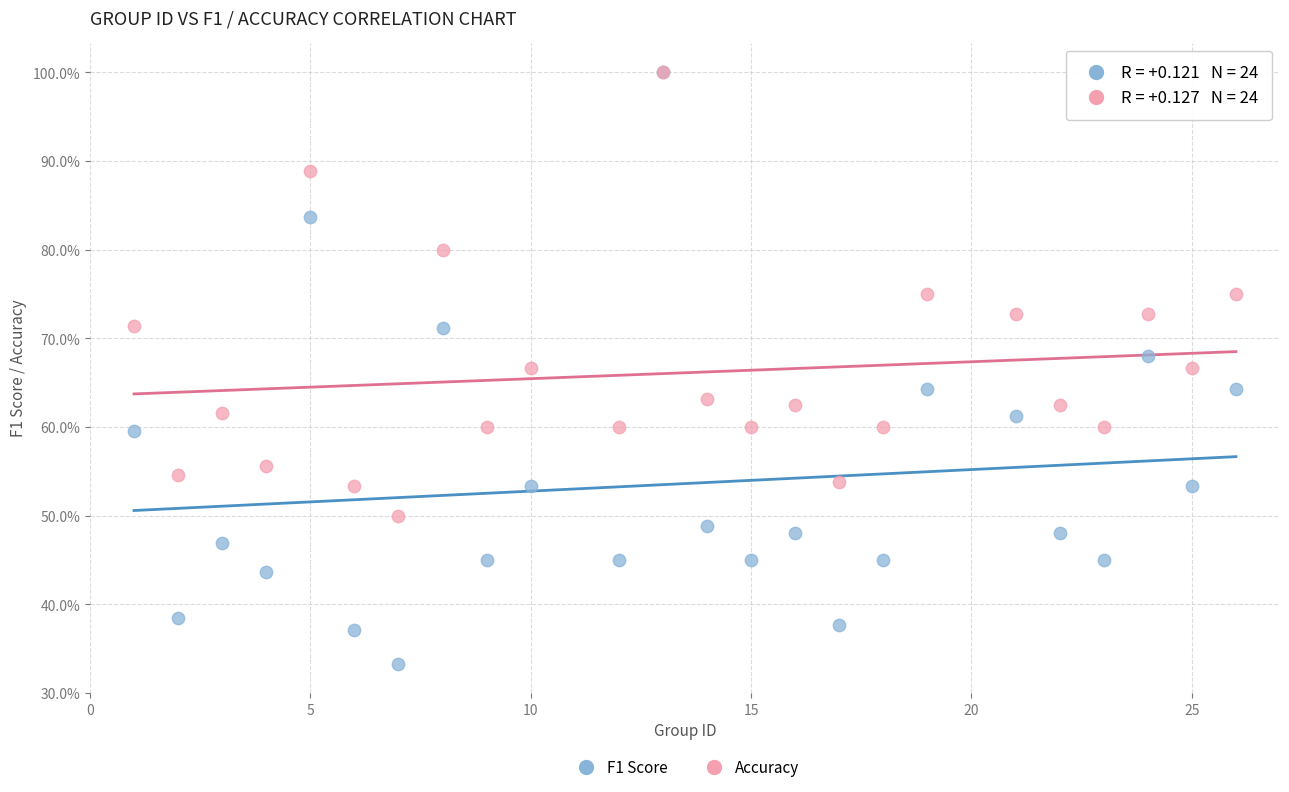

What are all the series names shown in the legend?

F1 Score, Accuracy